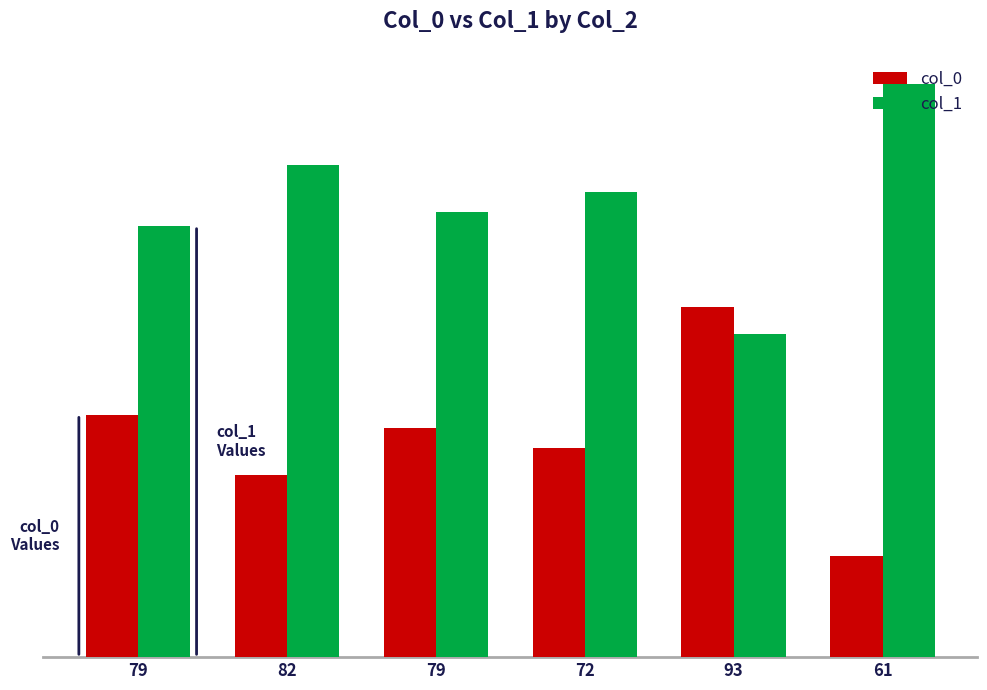

At which label does col_1 reach its minimum?

93